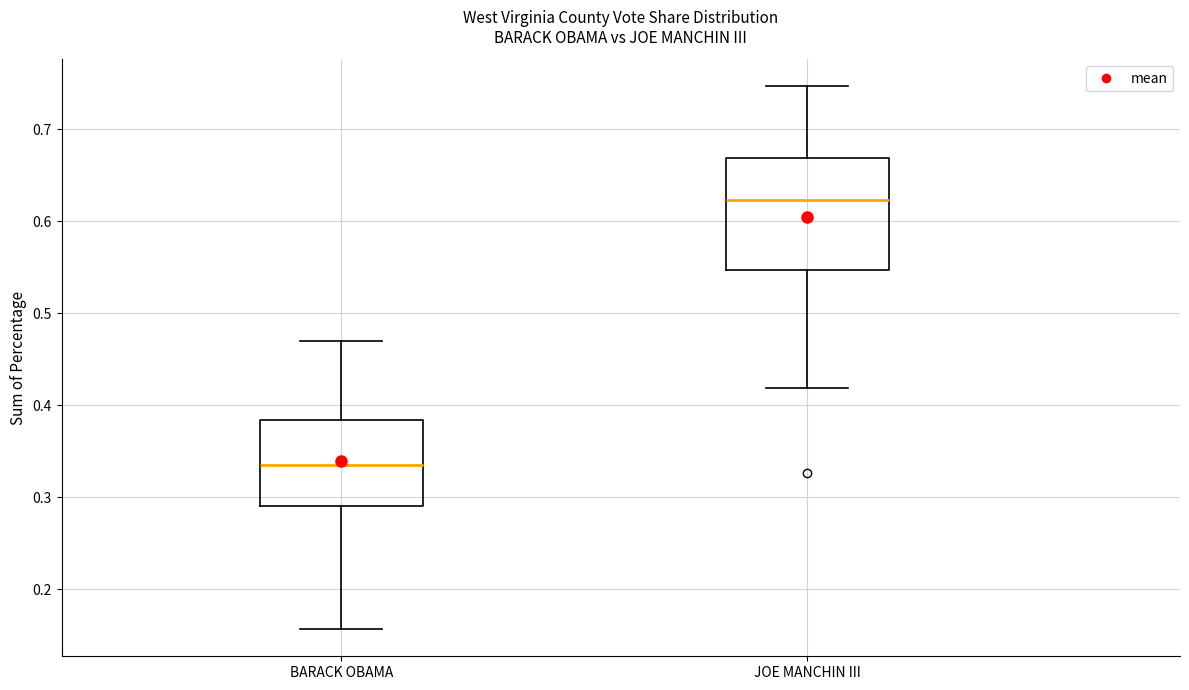

Where is the lower edge of the box for BARACK OBAMA on the y-axis? The values are not printed on the chart, so give them approximately, as read against the axis.

0.29